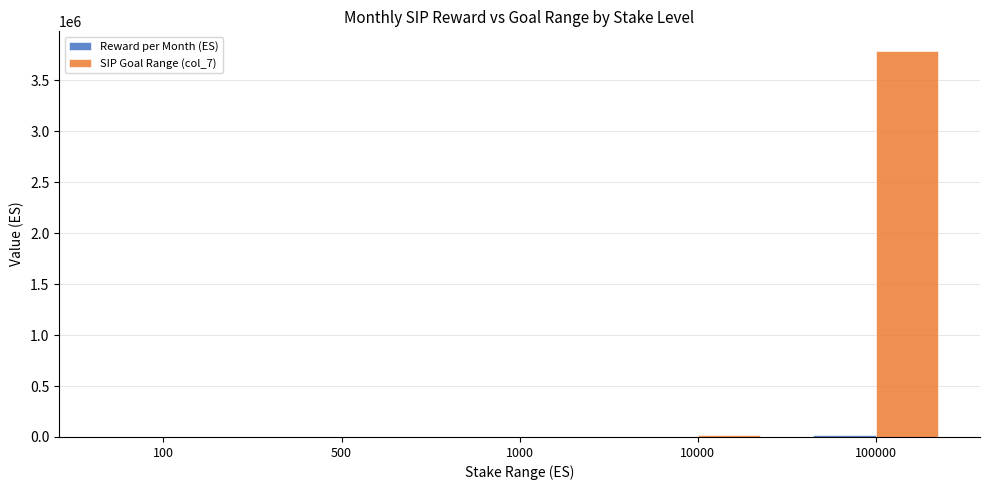

What is the difference between the SIP Goal Range (col_7) values at 10000 and 500?

21820